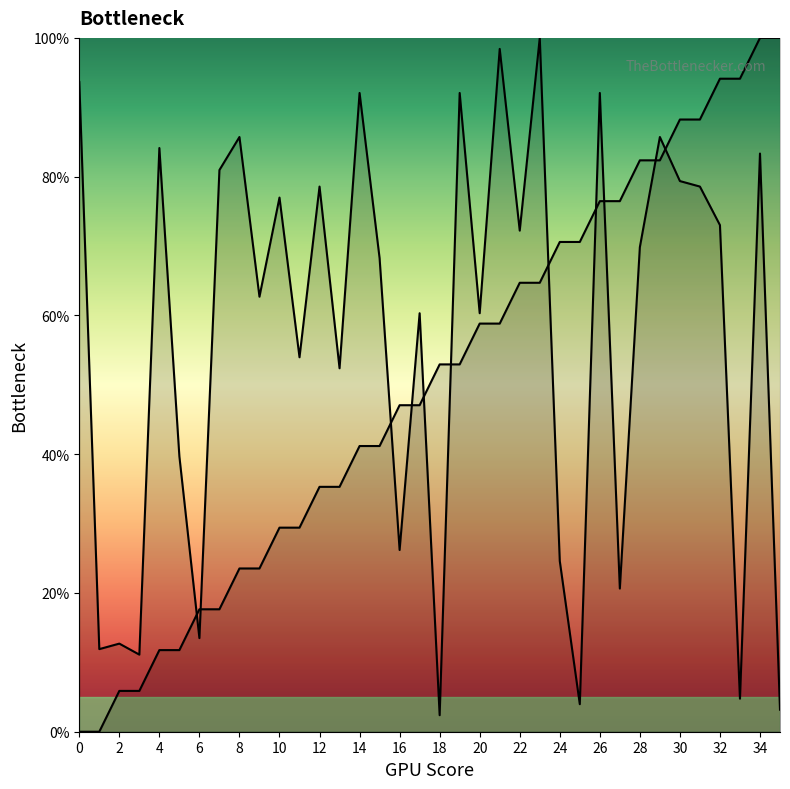

At how many categories does at least one series exceed 45?

31